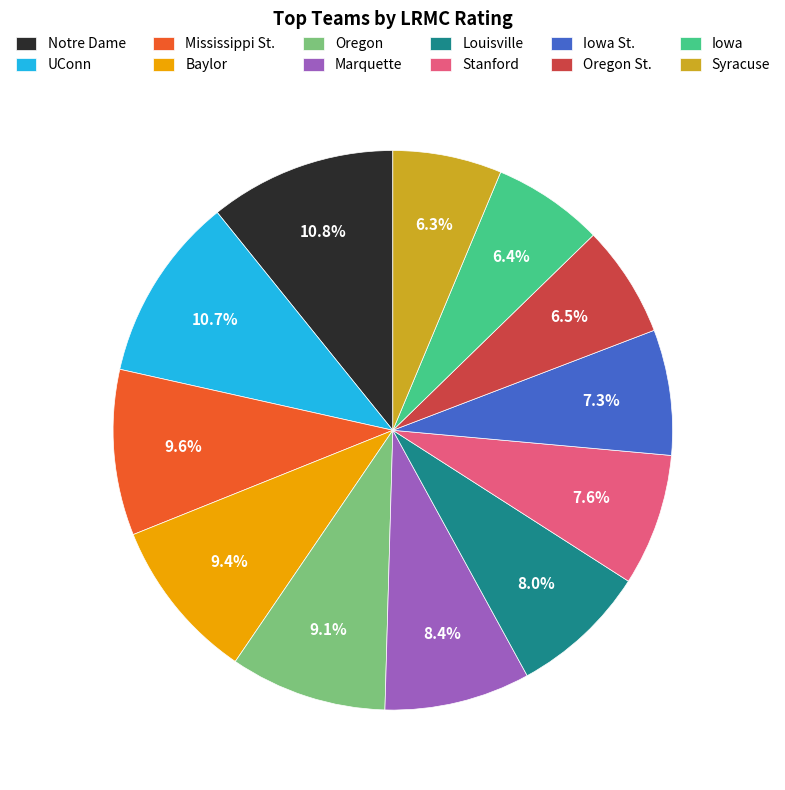

Does Iowa St. account for over 50% of the chart?

No